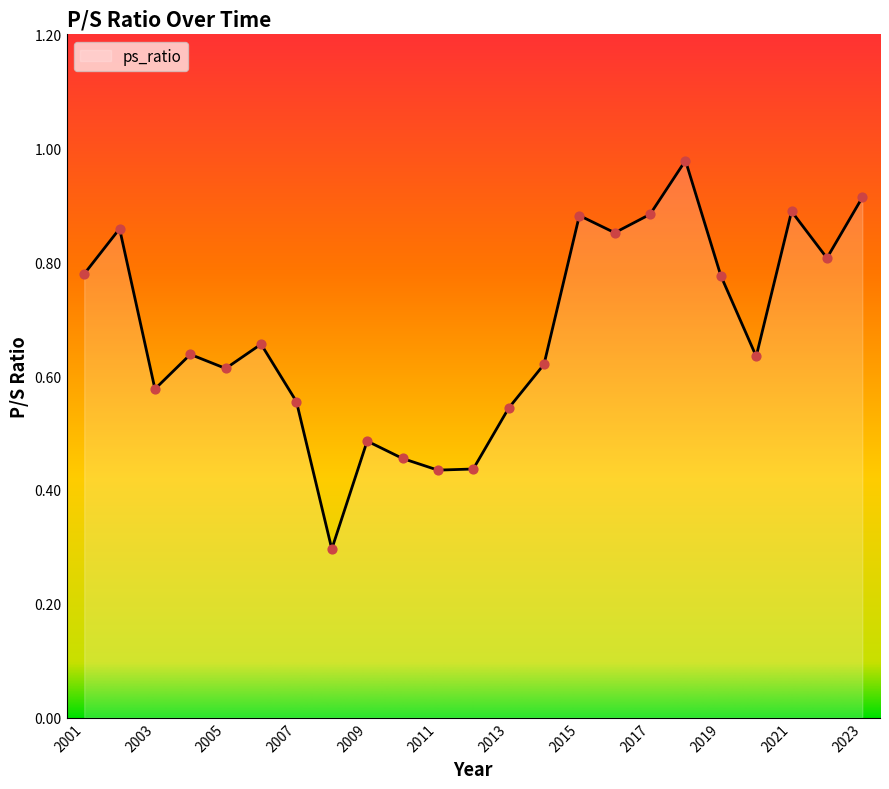

What is the minimum value shown in the chart?

0.3